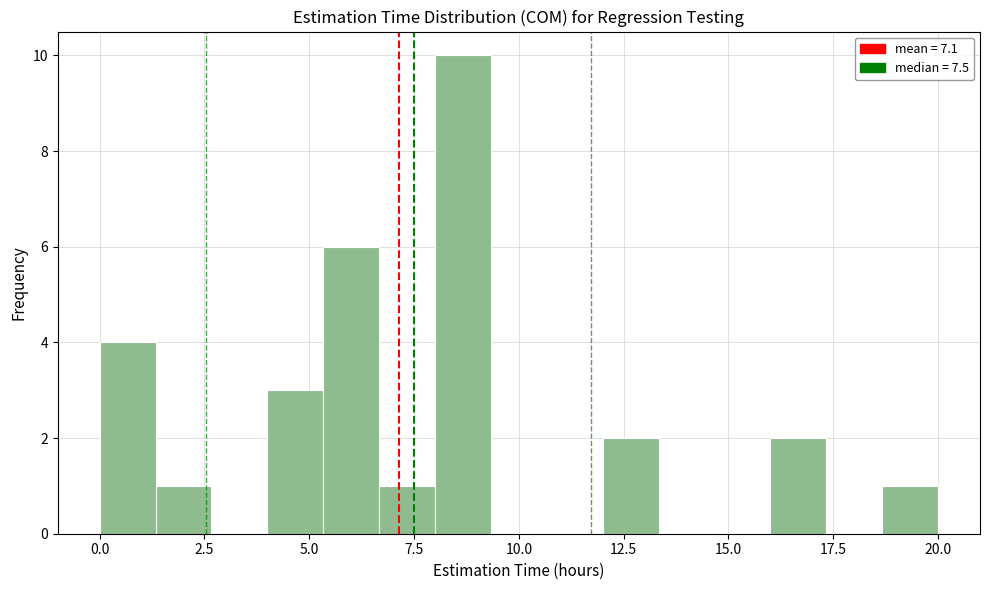

Read against the x-axis, roughly where is the centre of the tallest bar?

8.5